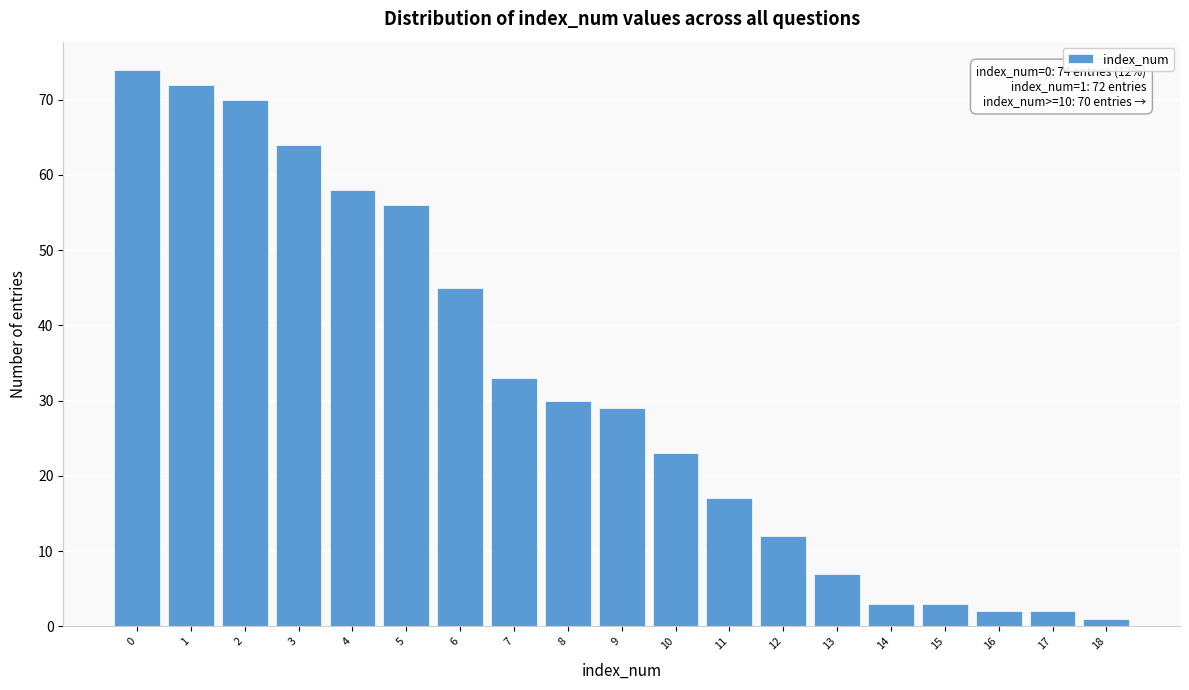

Reading left to right, what are all the values shown in this chart?

0=74	1=72	2=70	3=64	4=58	5=56	6=45	7=33	8=30	9=29	10=23	11=17	12=12	13=7	14=3	15=3	16=2	17=2	18=1